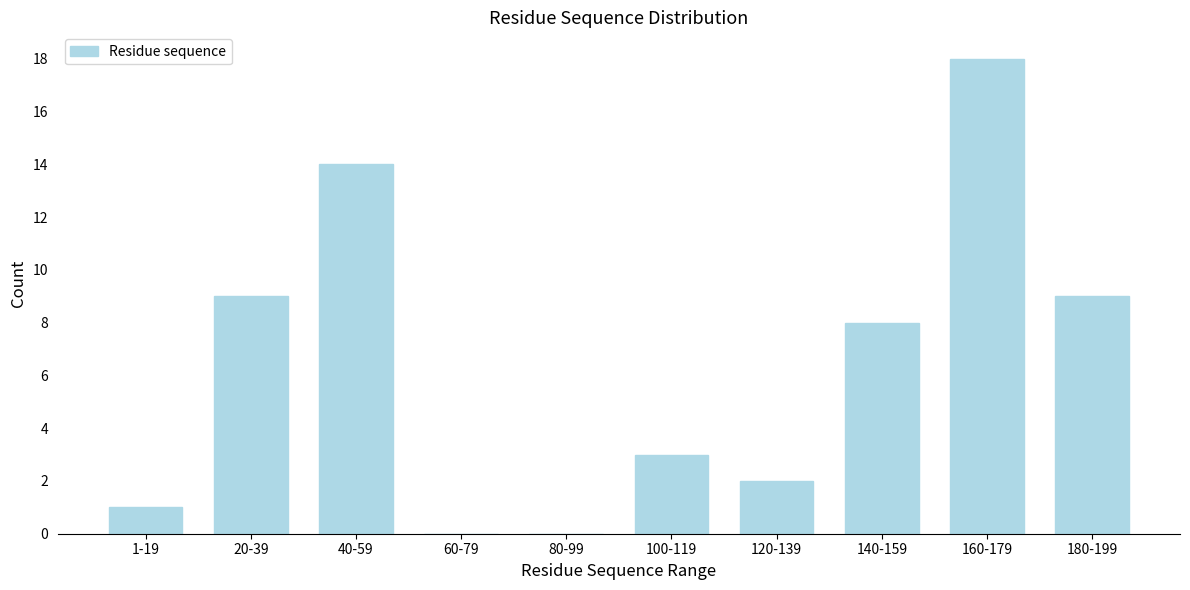

Reading right to left, list all the values displayed in this chart.

180-199=9	160-179=18	140-159=8	120-139=2	100-119=3	80-99=0	60-79=0	40-59=14	20-39=9	1-19=1